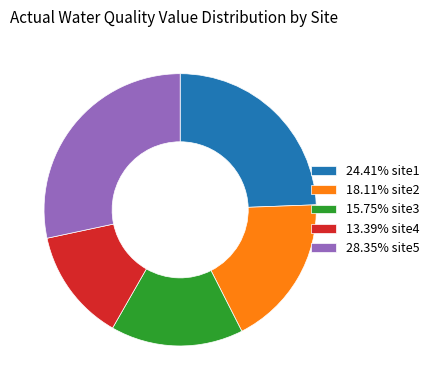

How many slices are in this pie chart?

5